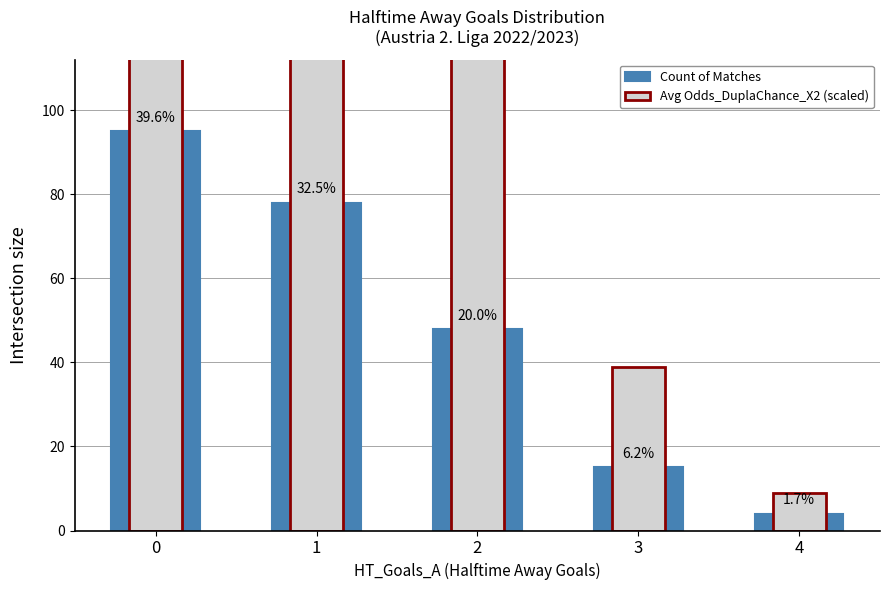

Rank the series by their maximum value, from lowest to highest.

Count of Matches, Avg Odds_DuplaChance_X2 (scaled)